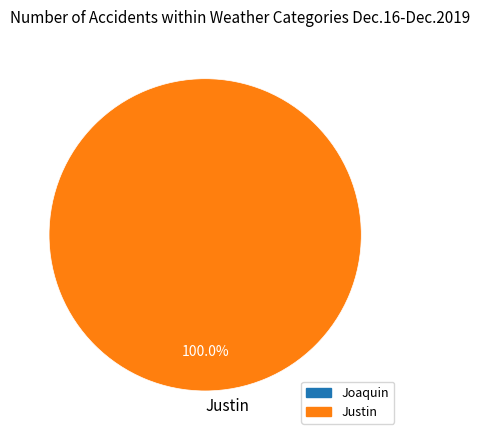

True or false: Justin accounts for 88% of the total.

False